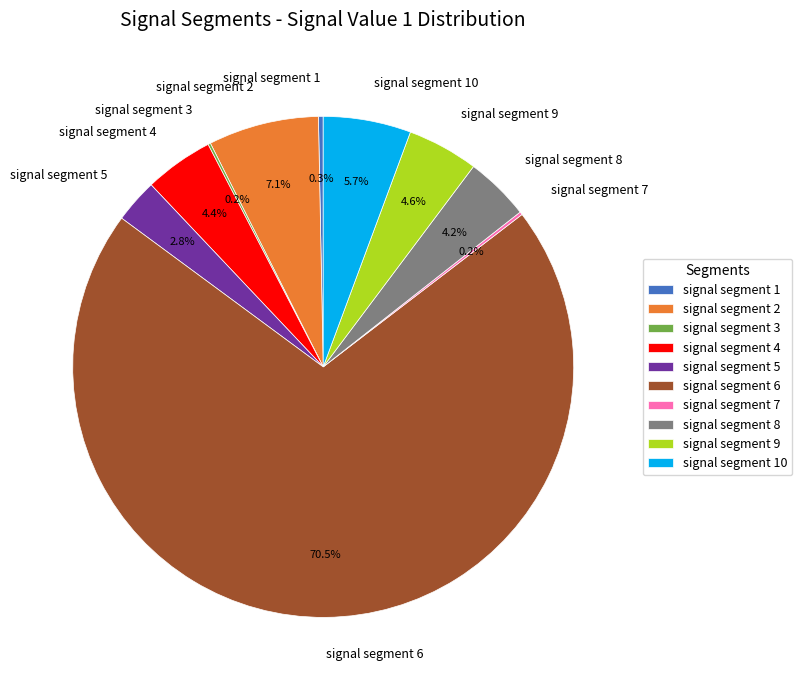

Is the sum of signal segment 10 and signal segment 2 greater than half?

No